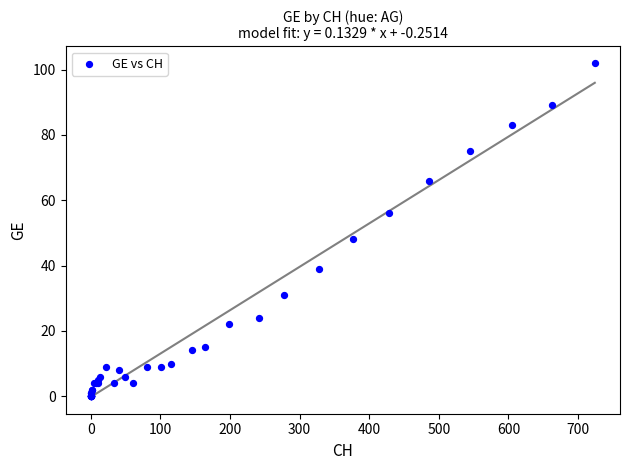

What Y value in the scatter plot is closest to 51?

48